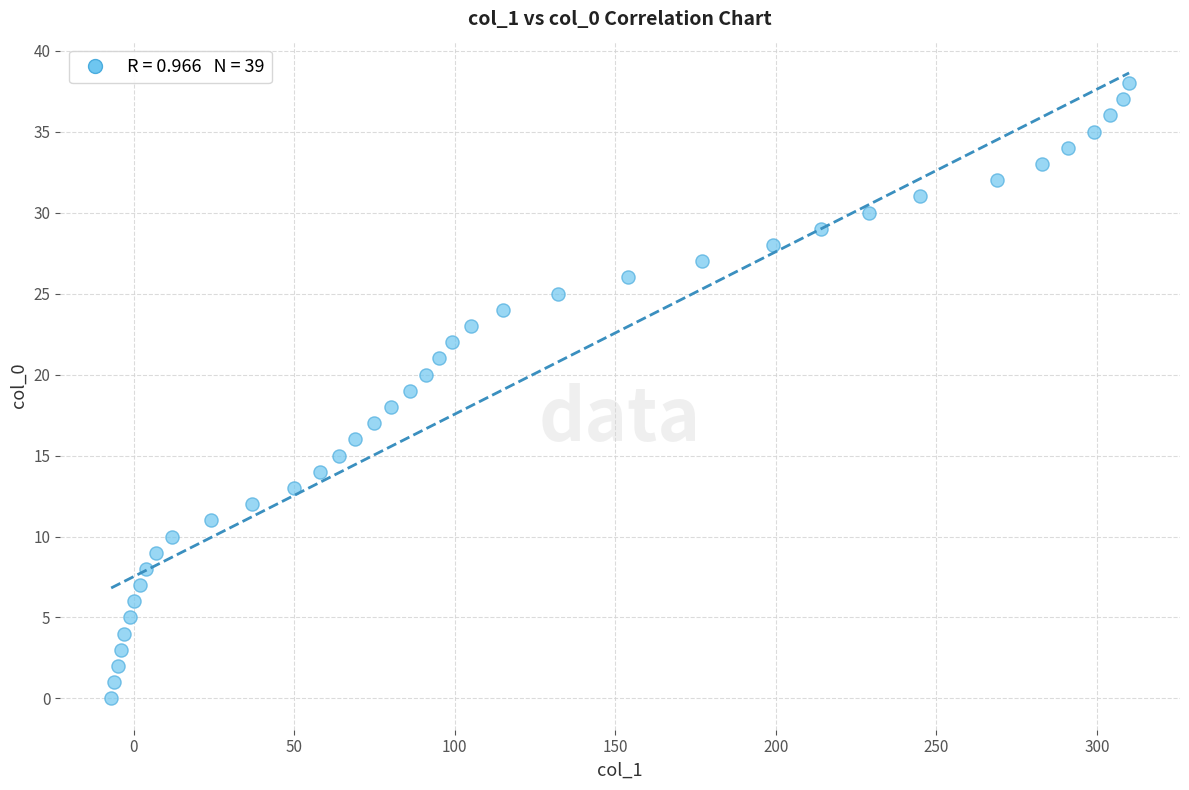

What is the range of X values (max minus min)?

317